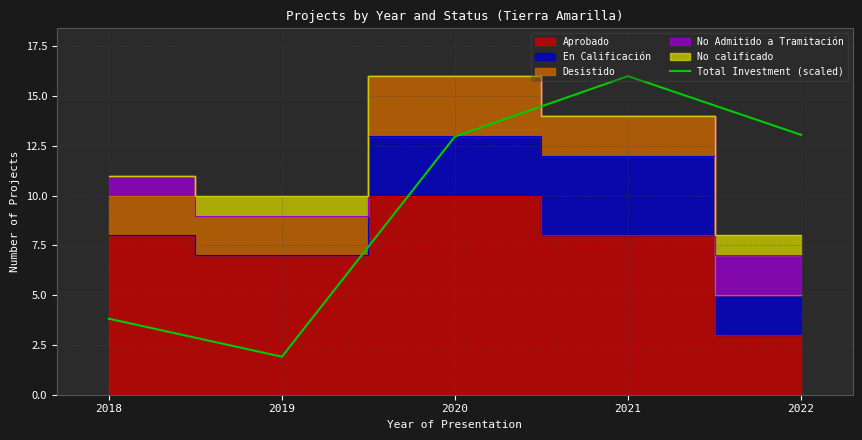

Reading right to left, transcribe all the data shown in this chart.

13.1	16.0	13.0	1.9	3.8